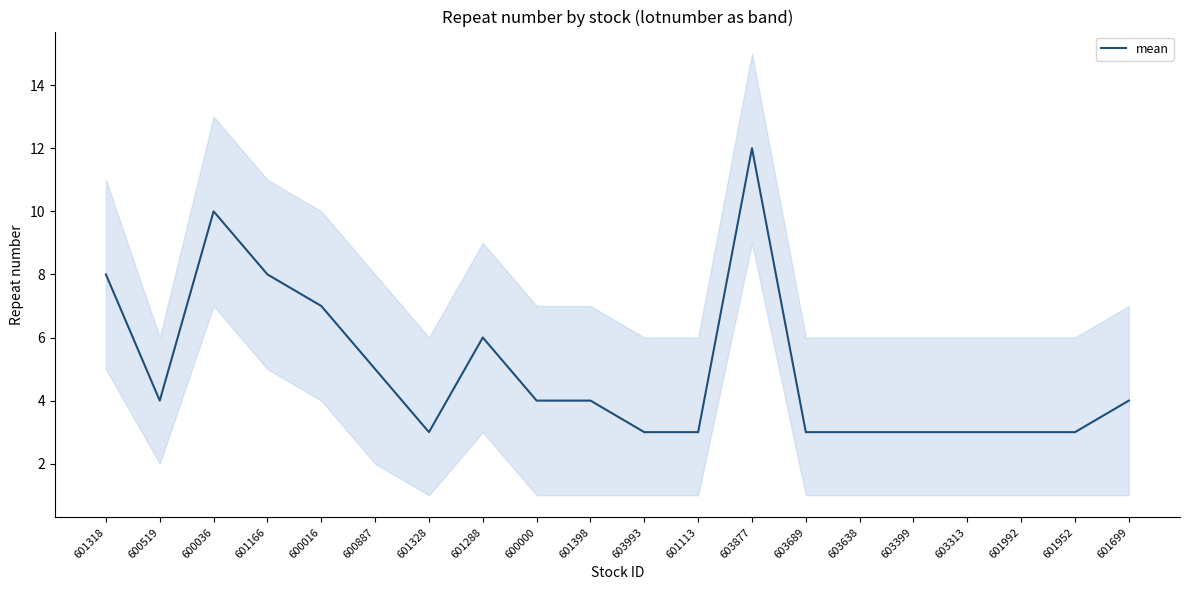

Reading left to right, transcribe all the data shown in this chart.

8	4	10	8	7	5	3	6	4	4	3	3	12	3	3	3	3	3	3	4